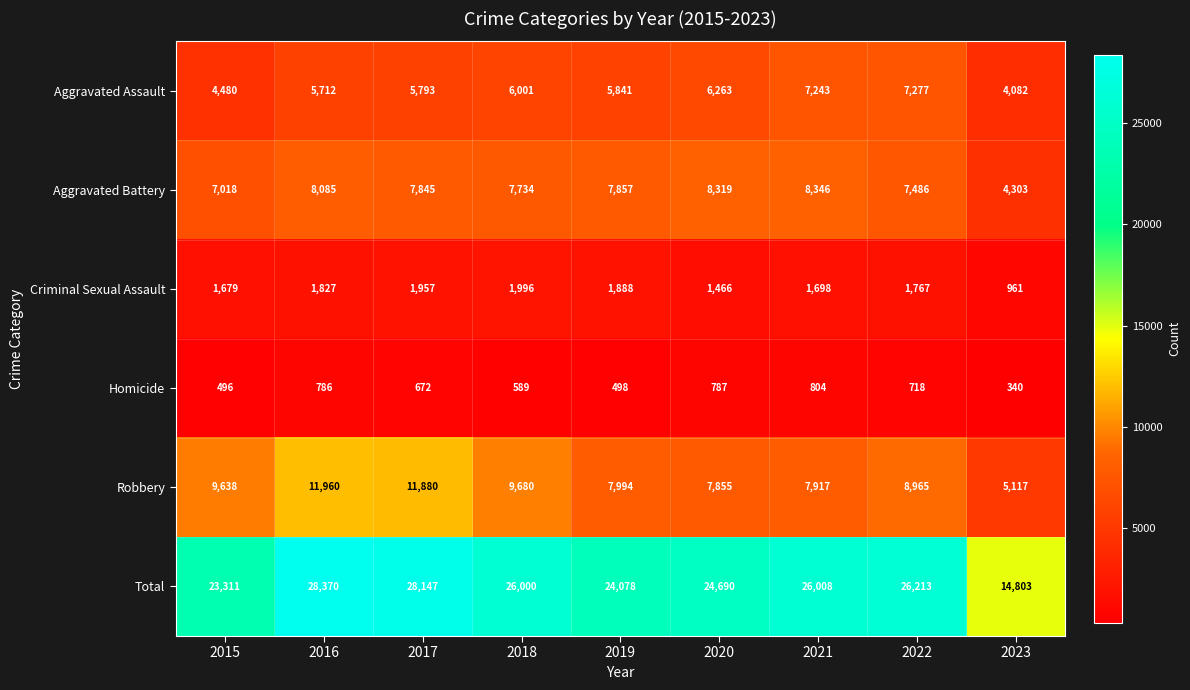

List the labels in order of Robbery value, smallest first.

2023, 2020, 2021, 2019, 2022, 2015, 2018, 2017, 2016